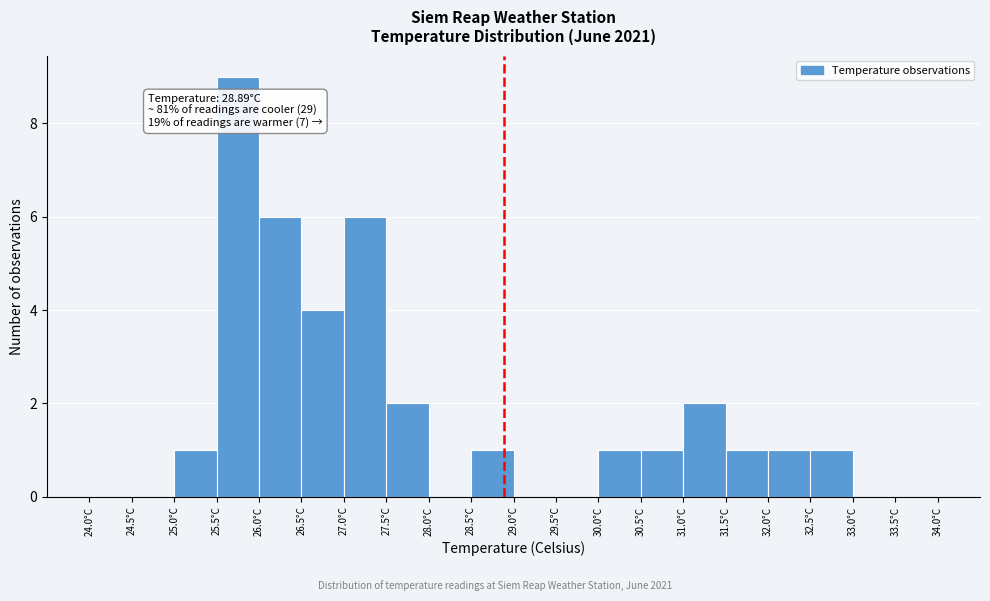

Over which range of the x-axis is the bar tallest?

25.5 to 26.0